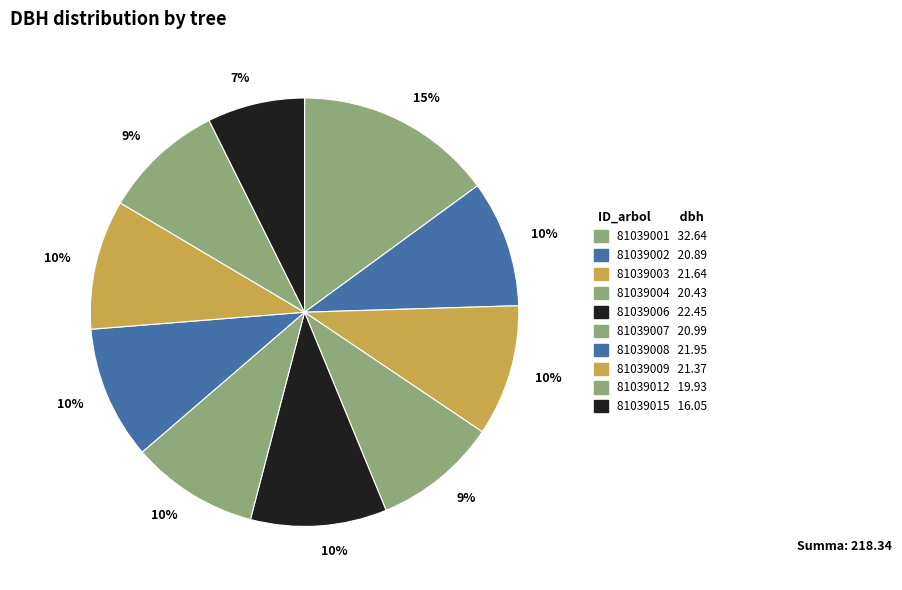

Count the number of slices in the pie.

10